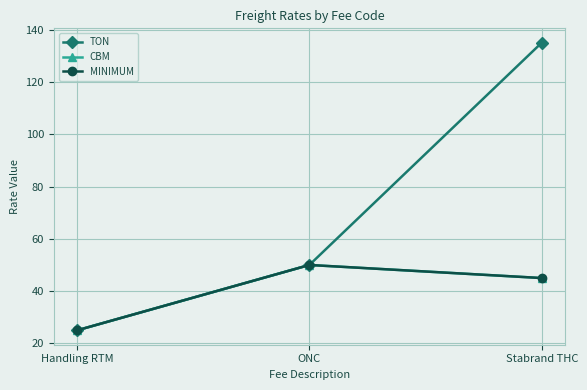

Does the chart have visible grid lines?

Yes